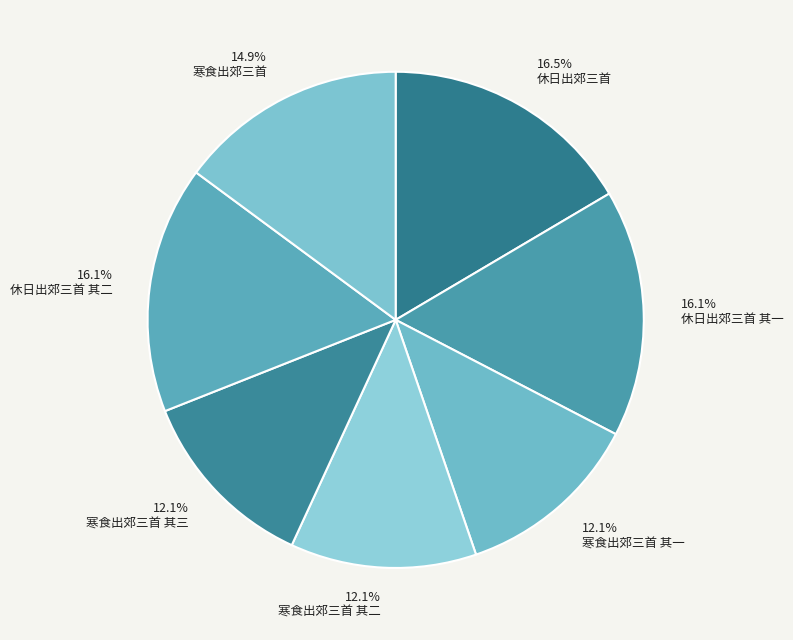

Rank the categories by value from lowest to highest.

寒食出郊三首 其三, 寒食出郊三首 其二, 寒食出郊三首 其一, 寒食出郊三首, 休日出郊三首 其一, 休日出郊三首 其二, 休日出郊三首